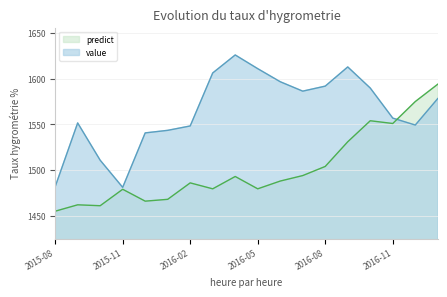

True or false: value and predict cross at least once.

True